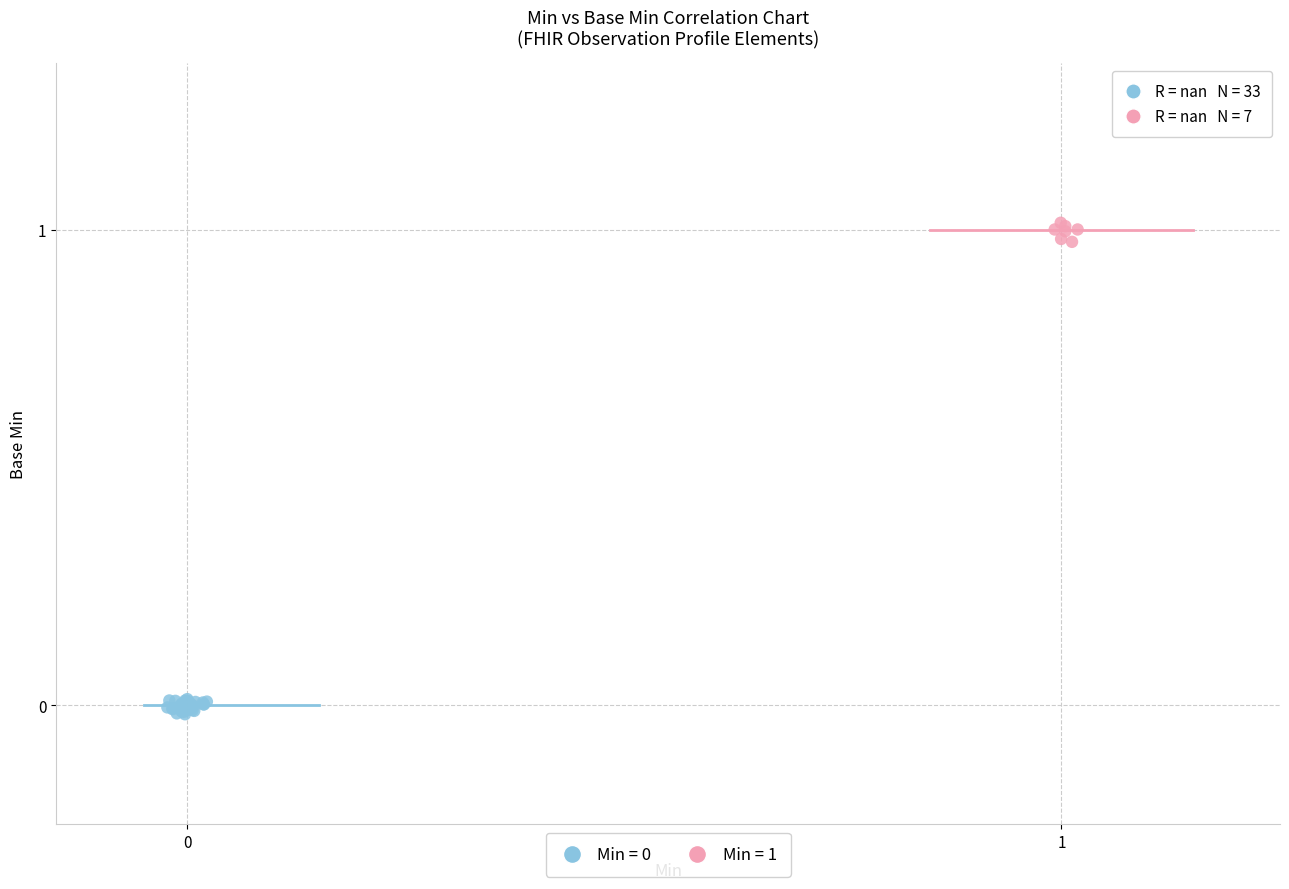

Which series reaches the maximum Y coordinate?

Min = 1